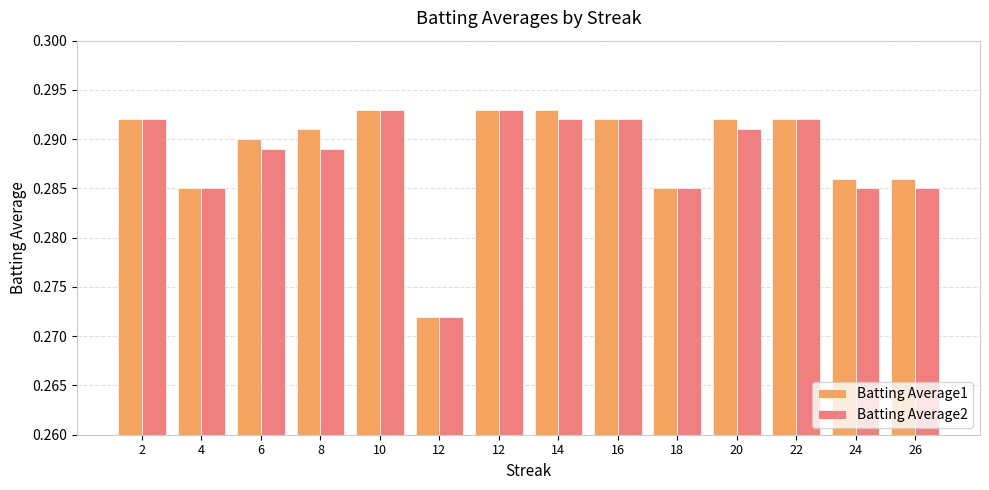

At which label is Batting Average1 closest to 0?

12